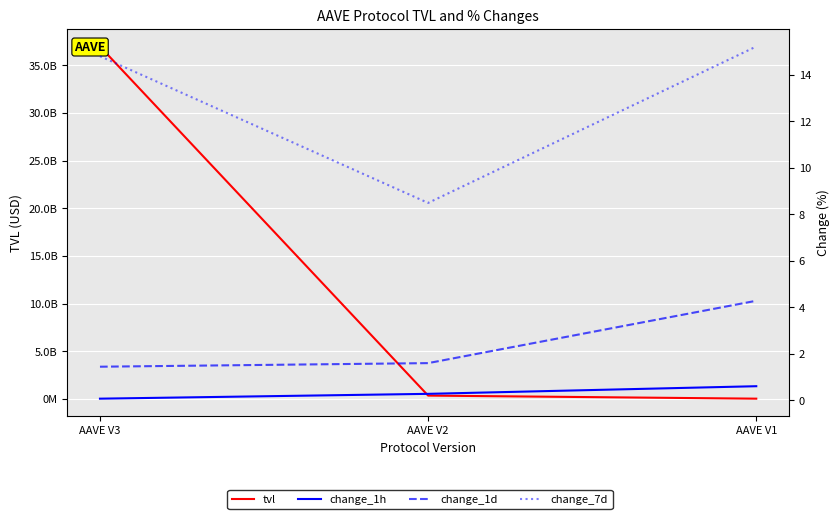

Does the chart display data point markers on the line(s)?

No